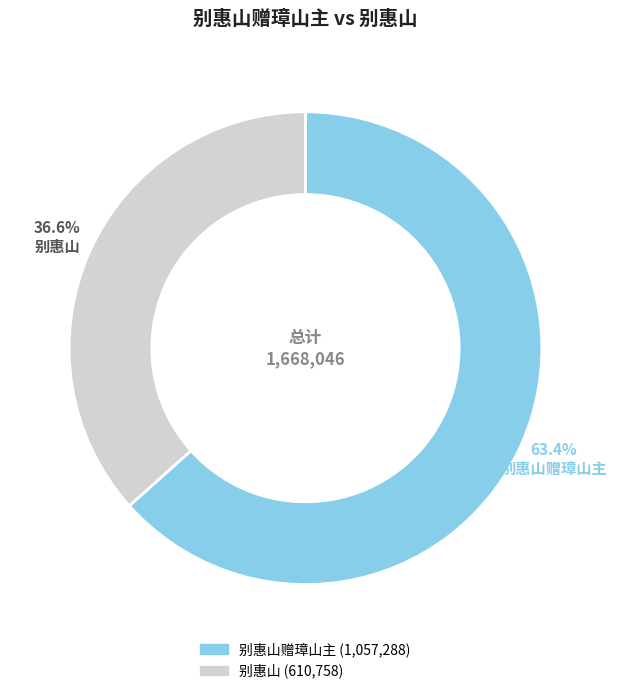

Does any single category account for the majority?

Yes